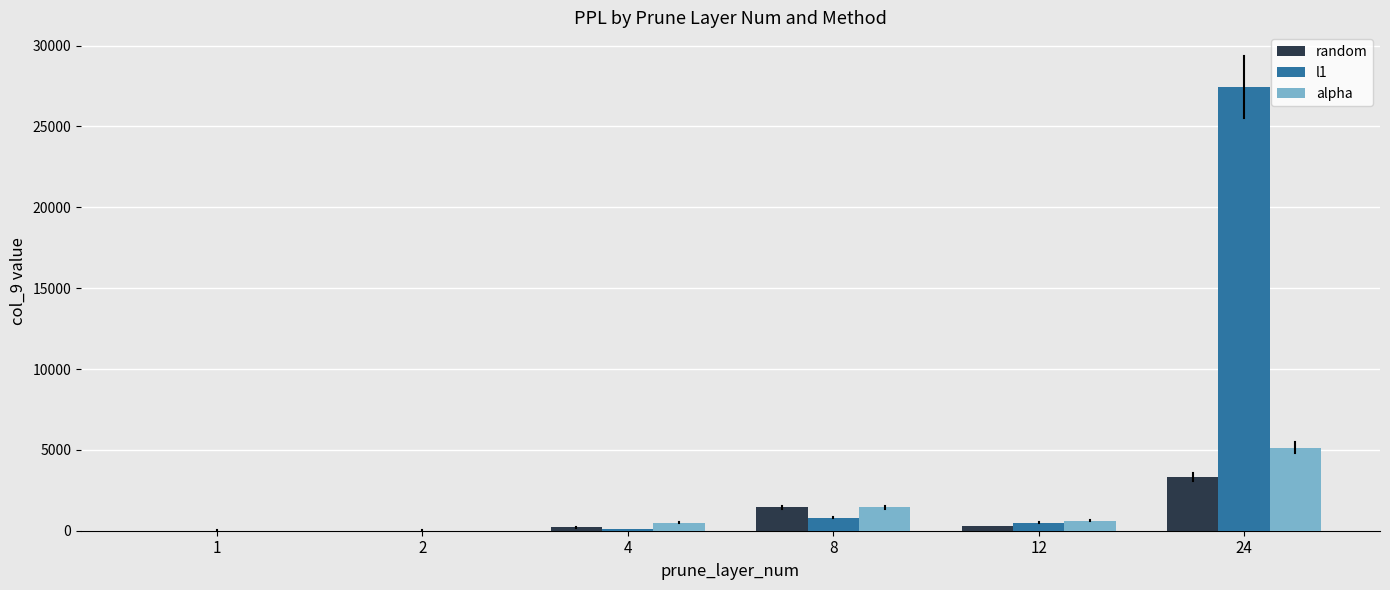

At which category is the sum across all series the highest?

24